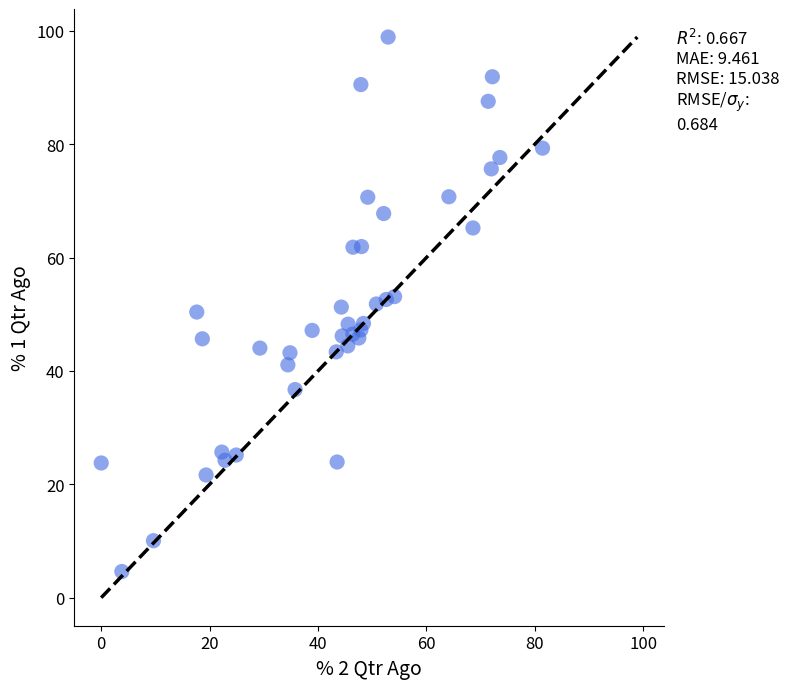

What is the range of Y values (max minus min)?

94.3